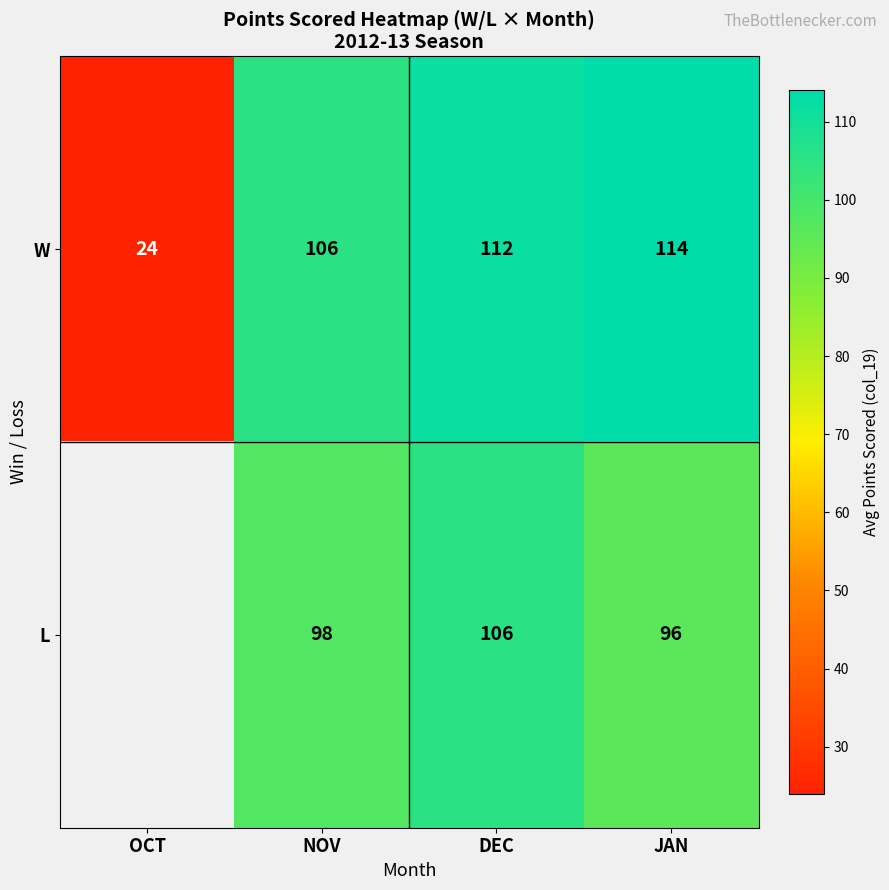

What is the difference between the second highest and minimum values in the W series?

88